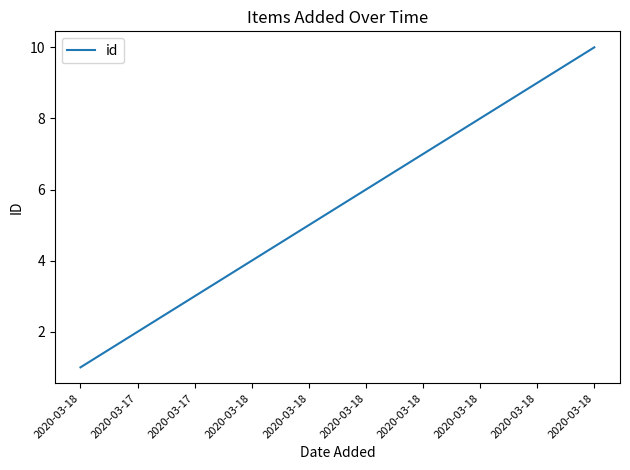

Does the chart have visible grid lines?

No